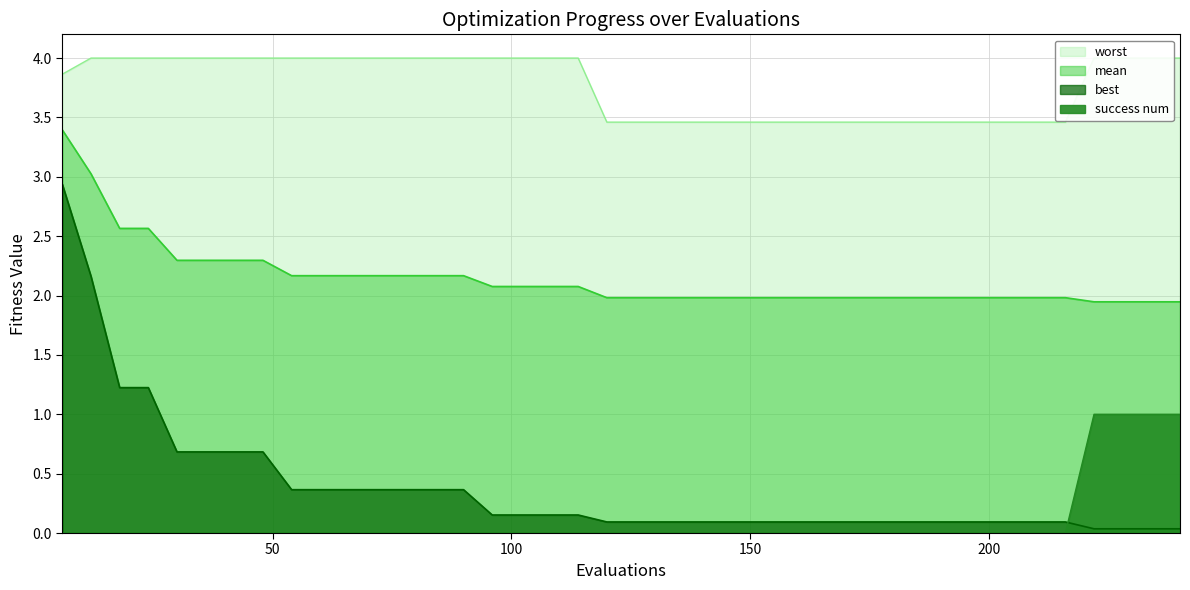

True or false: mean and success num cross at least once.

False